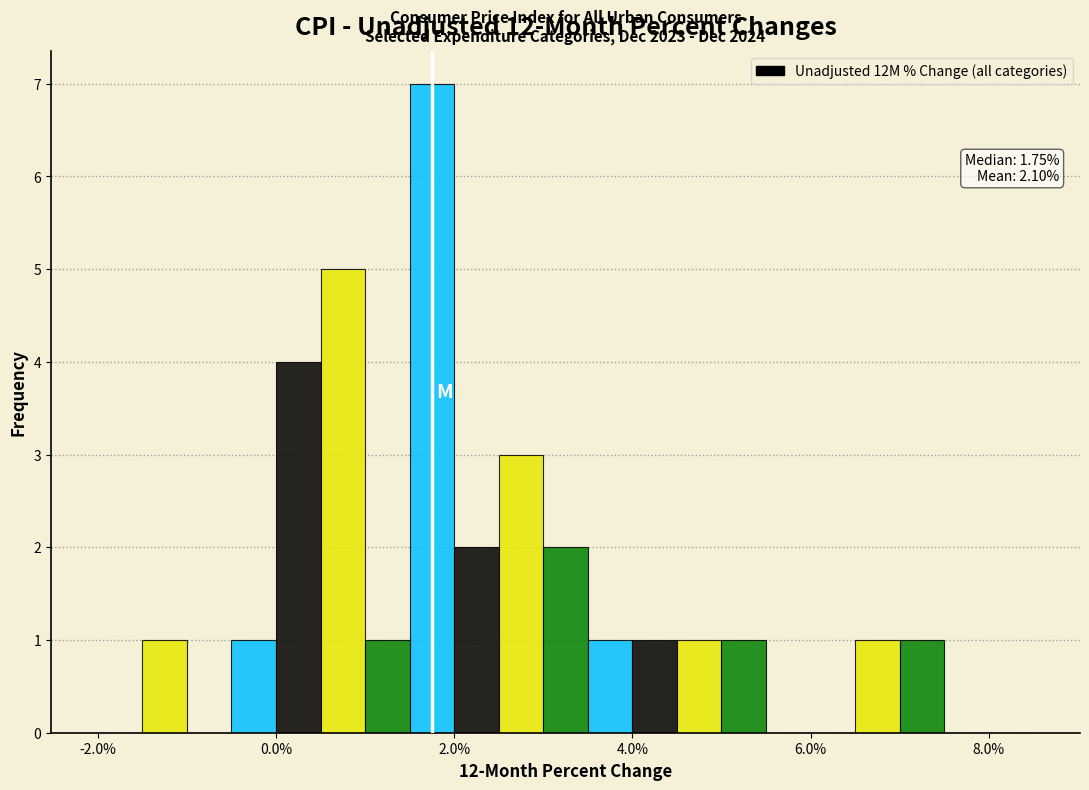

Read against the x-axis, roughly where is the centre of the tallest bar?

1.8